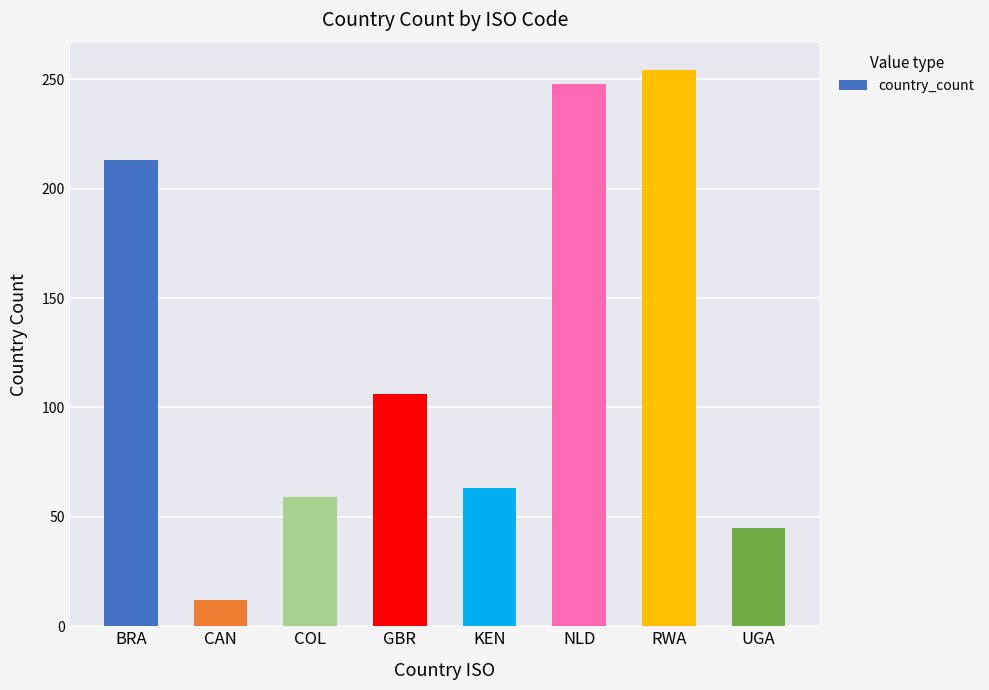

Reading left to right, transcribe all the data shown in this chart.

BRA=213	CAN=12	COL=59	GBR=106	KEN=63	NLD=248	RWA=254	UGA=45